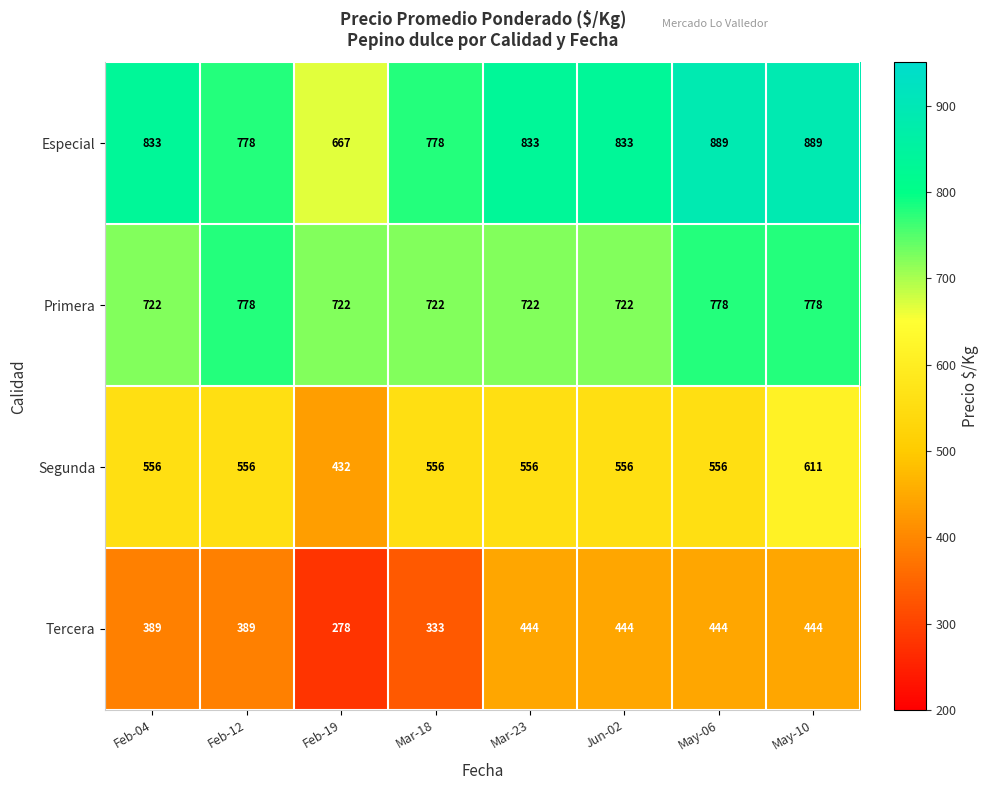

What is the difference between the highest and lowest values at Feb-19?

444